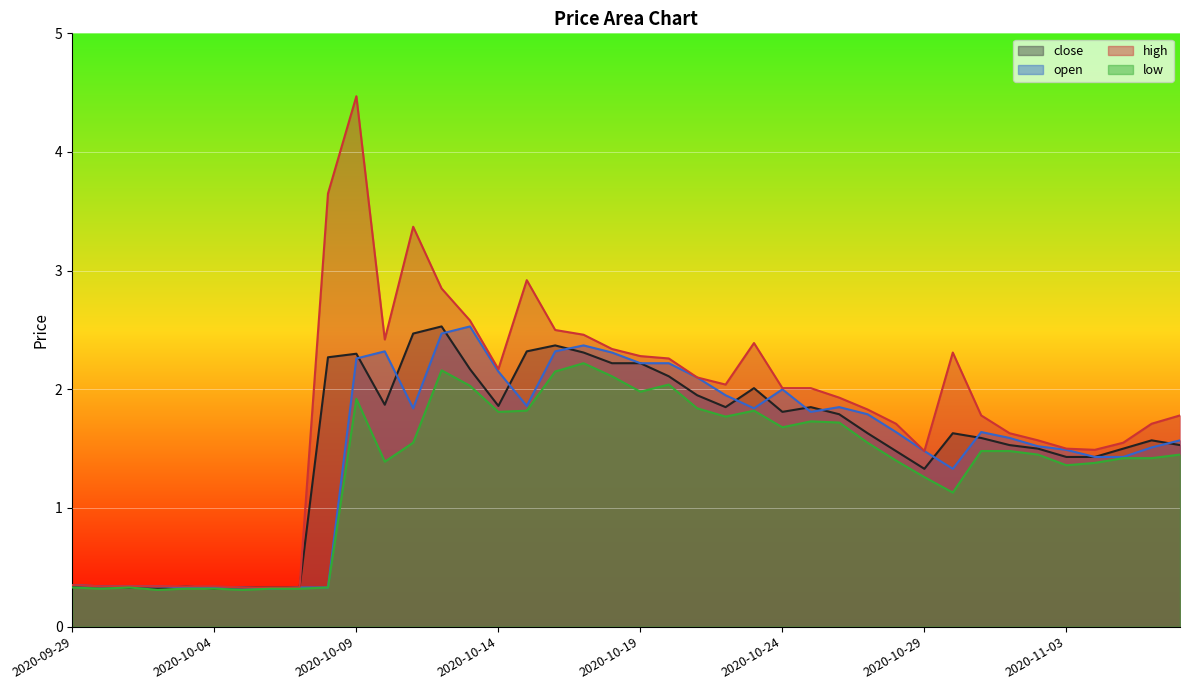

Between 2020-10-03 and 2020-10-30, which is larger?

2020-10-30